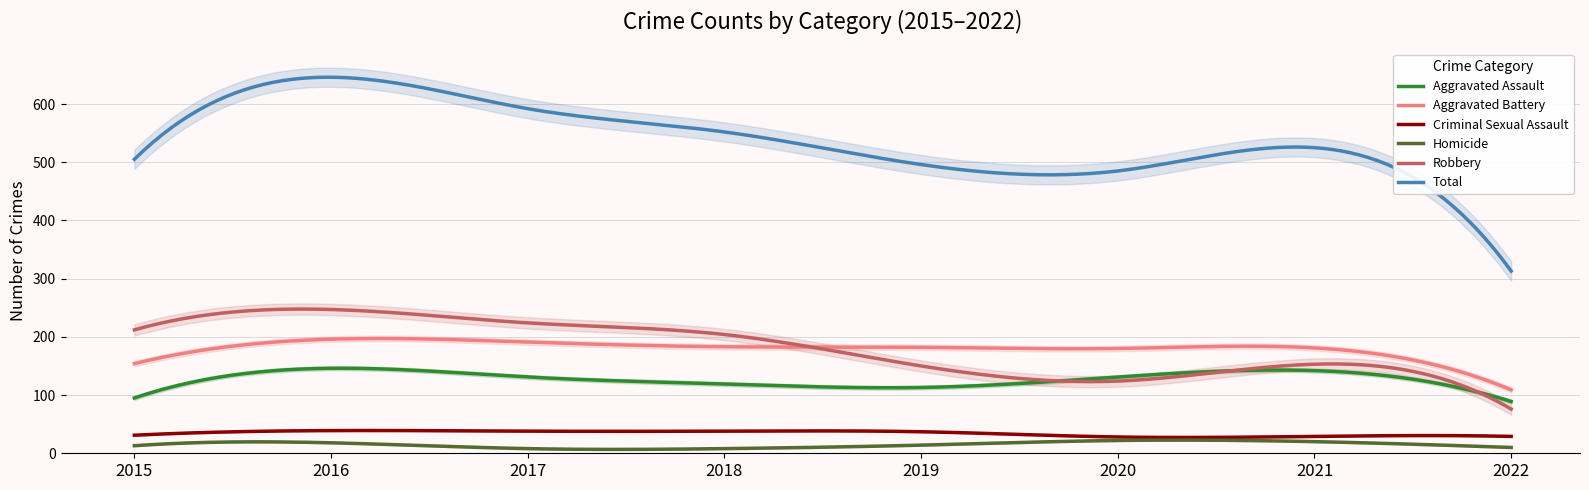

Is this an area chart (filled region under the line)?

No